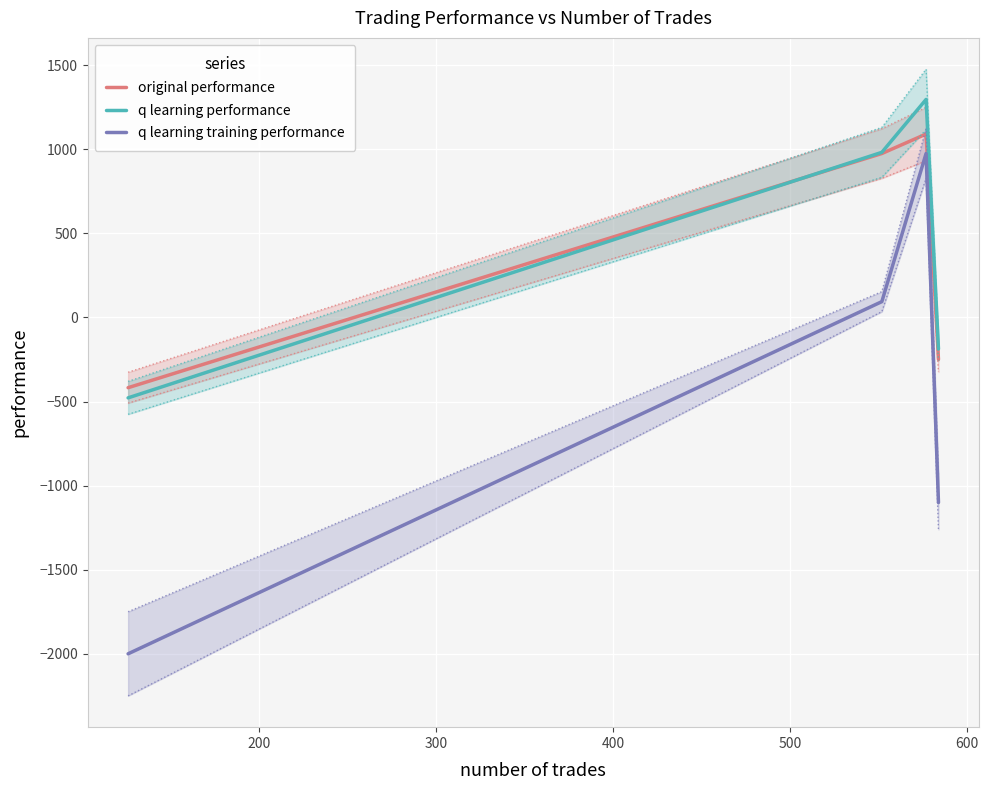

True or false: q learning training performance and q learning performance intersect in this chart.

False